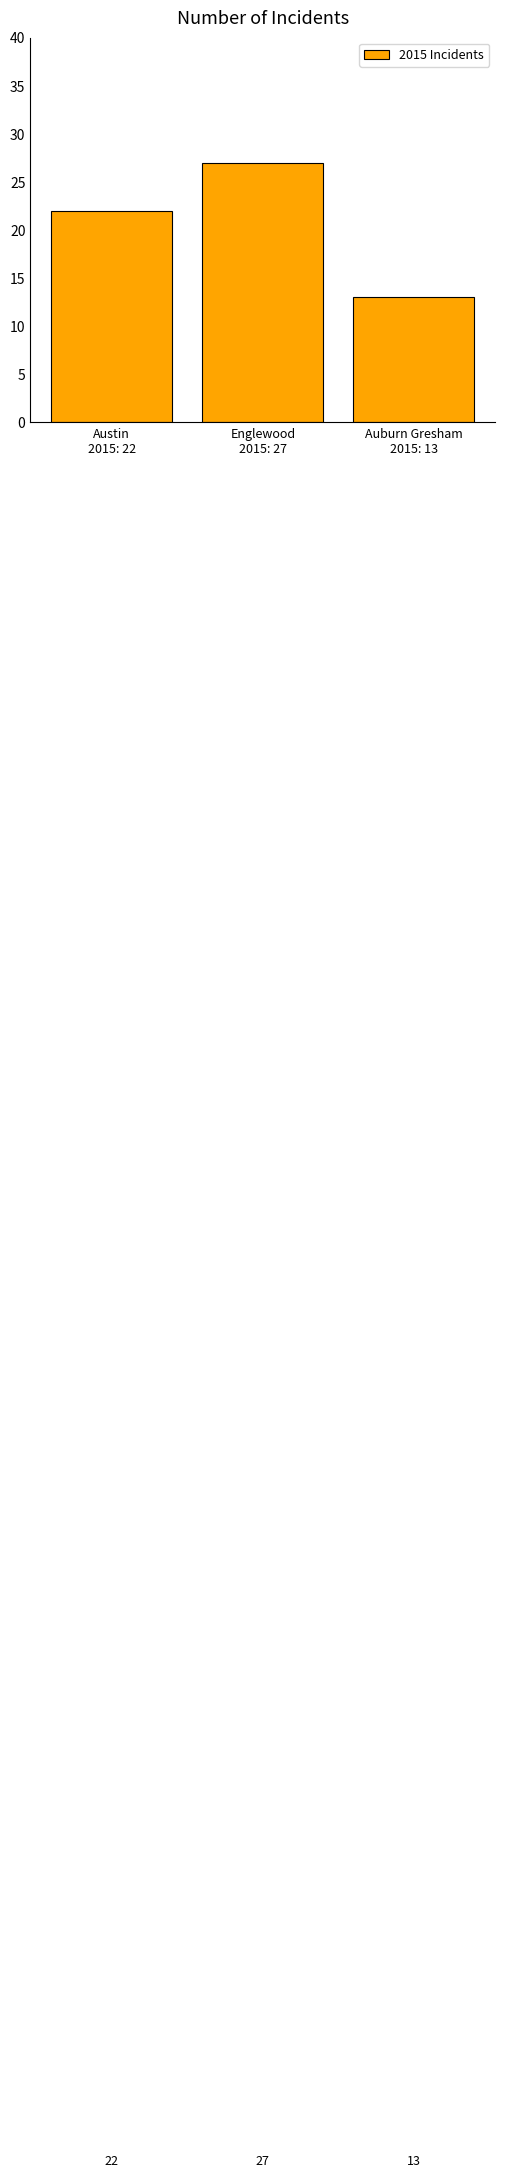

What is the ratio of the value at Auburn Gresham
2015: 13 to the value at Austin
2015: 22?

0.6